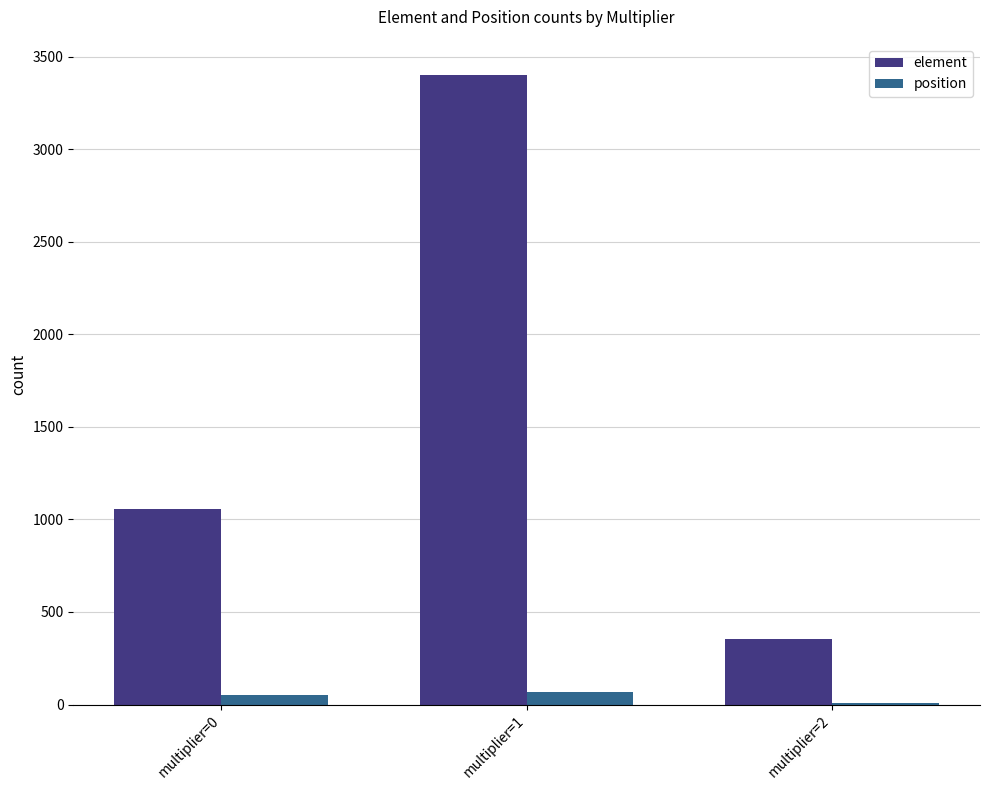

Which series has the largest total across all categories?

element